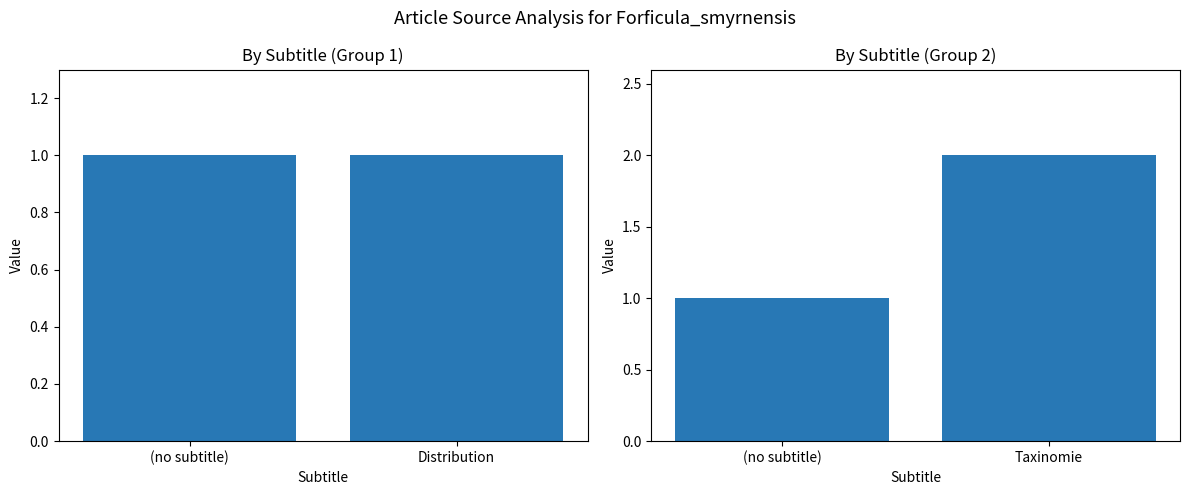

What position from the left is (no subtitle)?

1